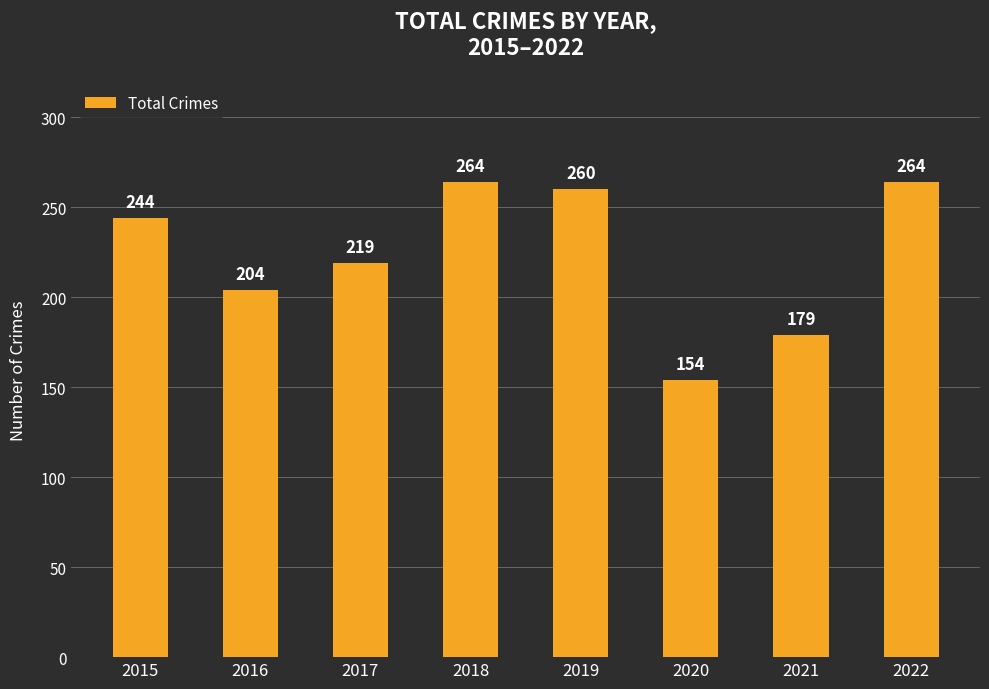

What is the maximum value shown in the chart?

264